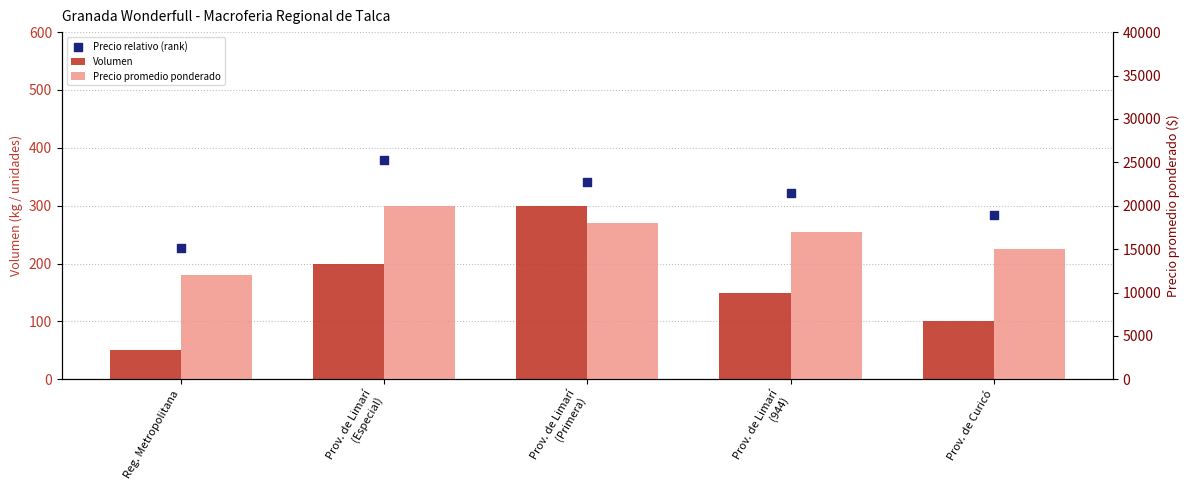

Is the value of Precio promedio ponderado at Prov. de Limarí
(944) greater than the value of Volumen at Reg. Metropolitana?

Yes